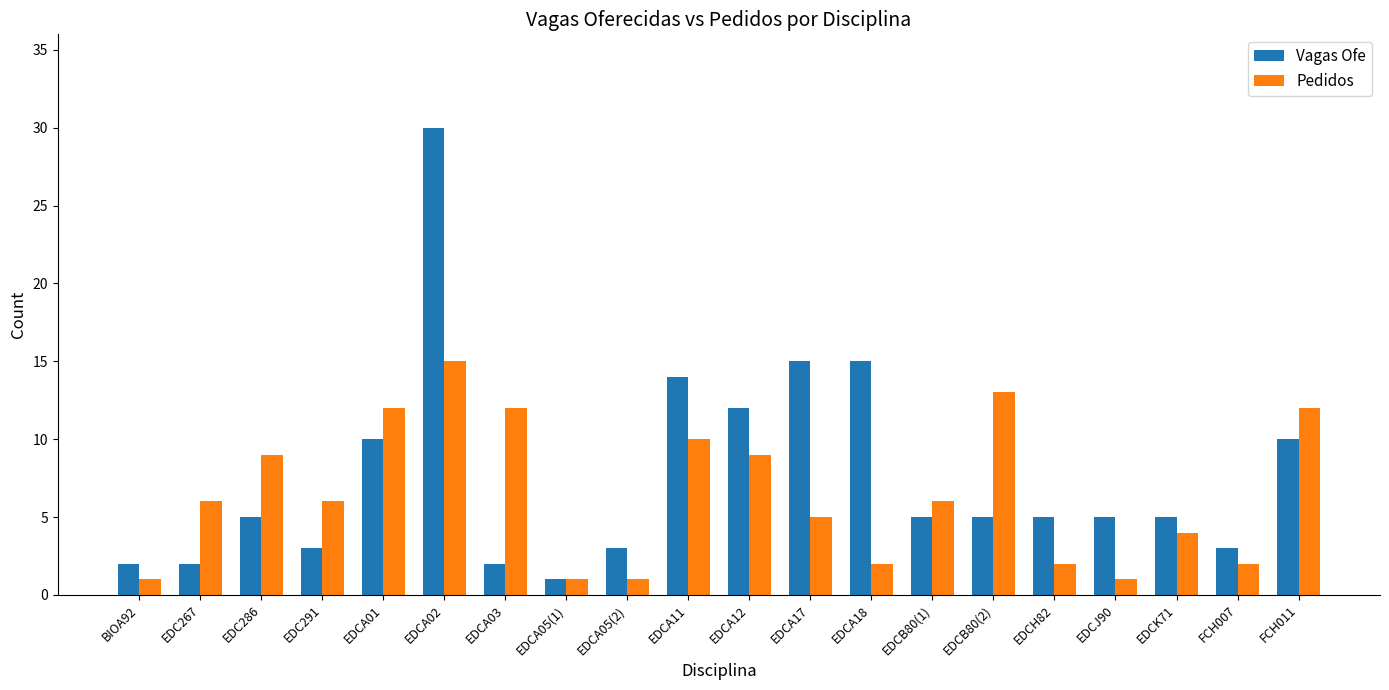

Reading left to right, extract all data points from this chart.

Vagas Ofe: 2	2	5	3	10	30	2	1	3	14	12	15	15	5	5	5	5	5	3	10
Pedidos: 1	6	9	6	12	15	12	1	1	10	9	5	2	6	13	2	1	4	2	12